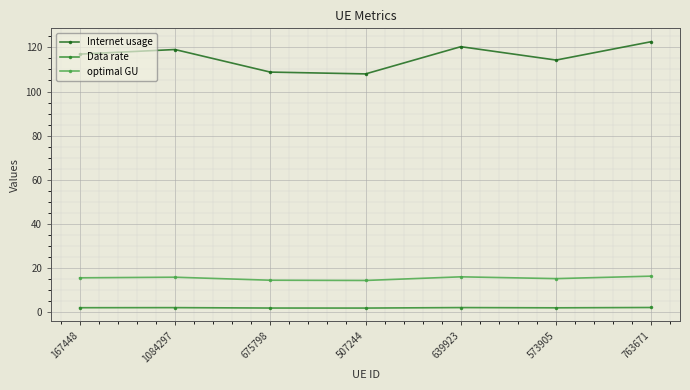

What is the sum of all Internet usage values?

809.8